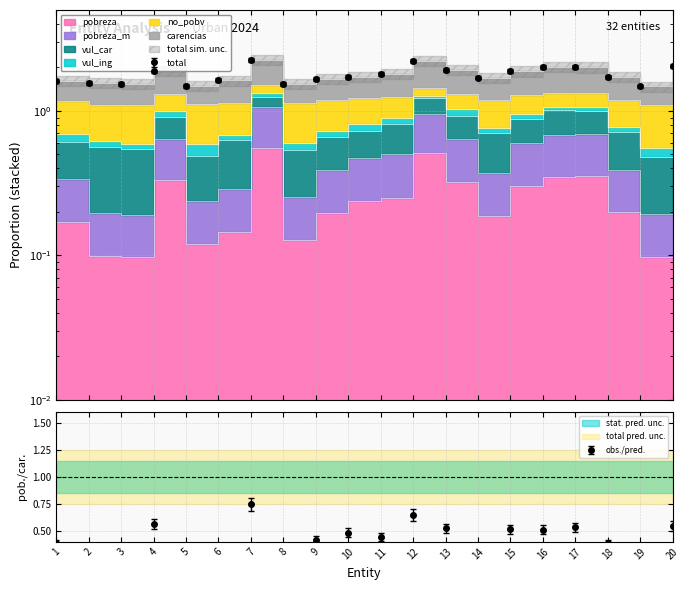

Which has a higher value, 16 or 12?

12